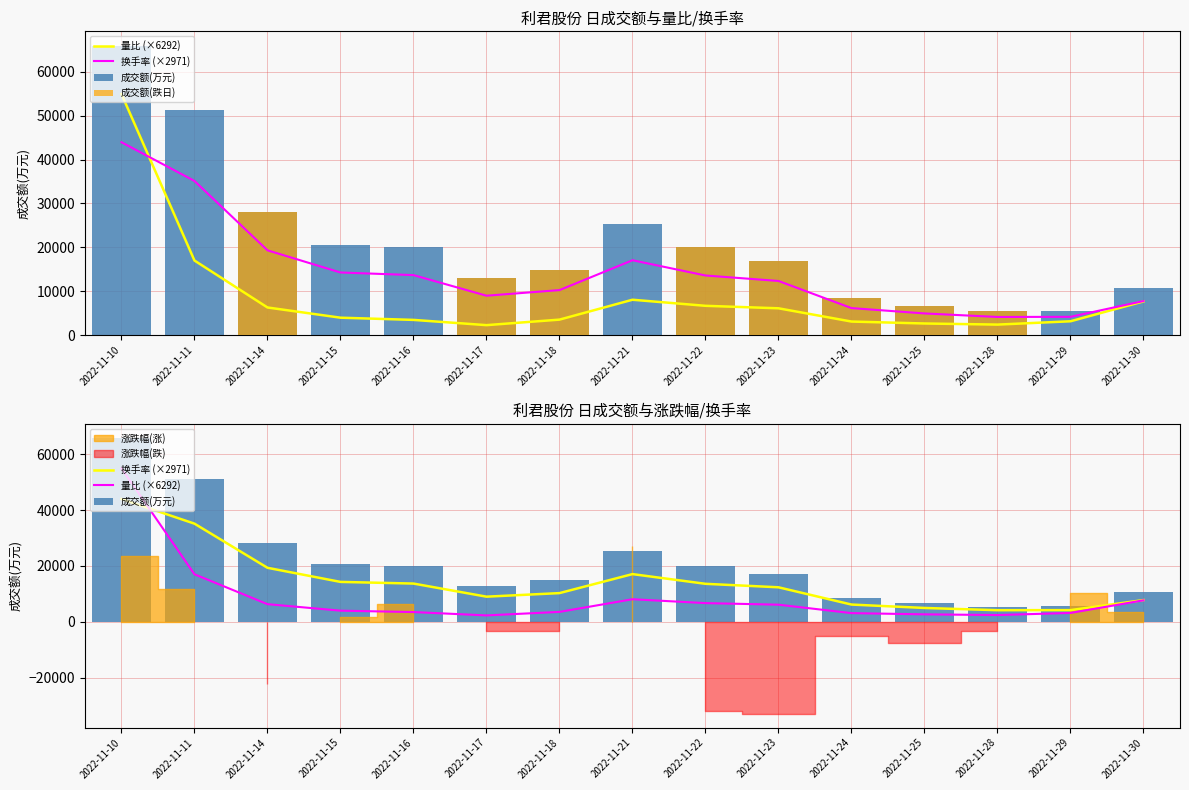

Is it true that 换手率 (×2971) equals 6691.4 at 2022-11-16?

False